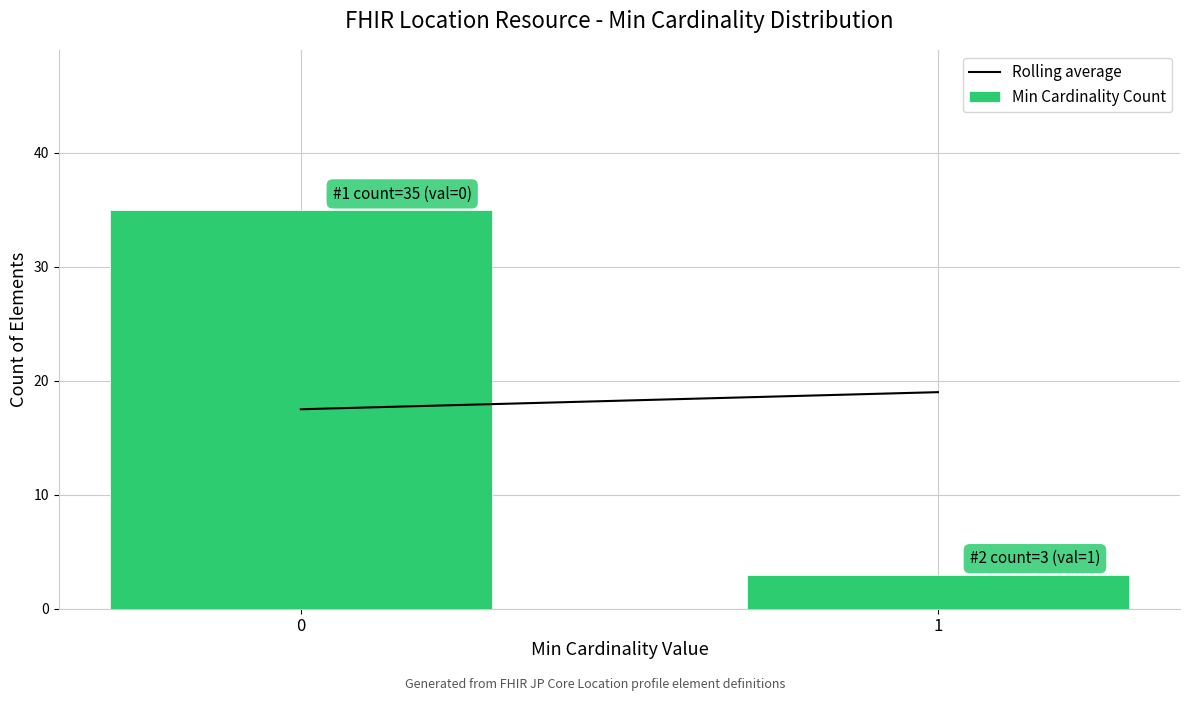

Reading left to right, list all the values displayed in this chart.

0=35	1=3